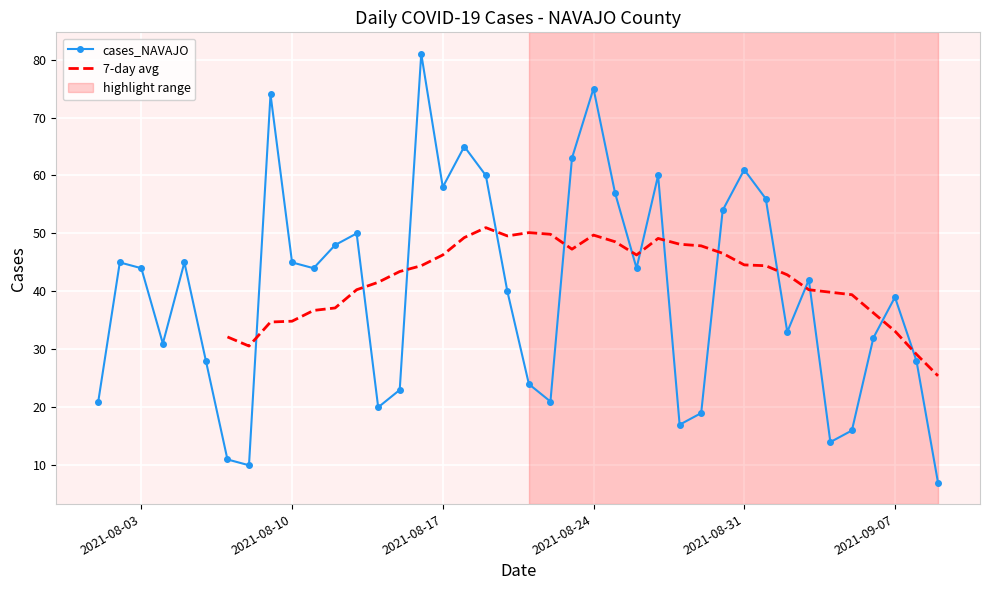

Is this an area chart (filled region under the line)?

No